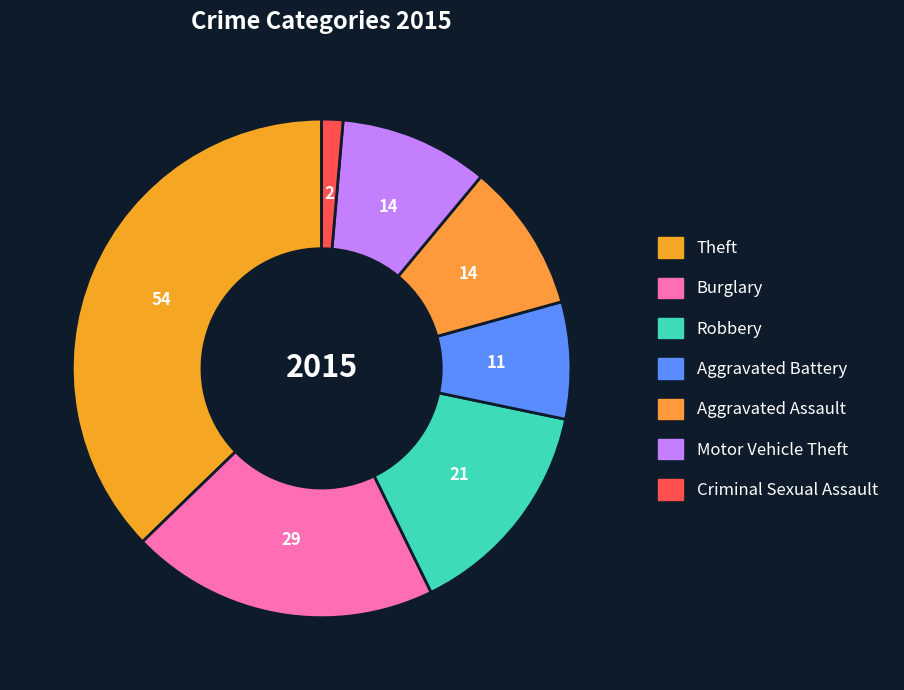

To the nearest percent, what percentage of the pie is Aggravated Battery?

8%